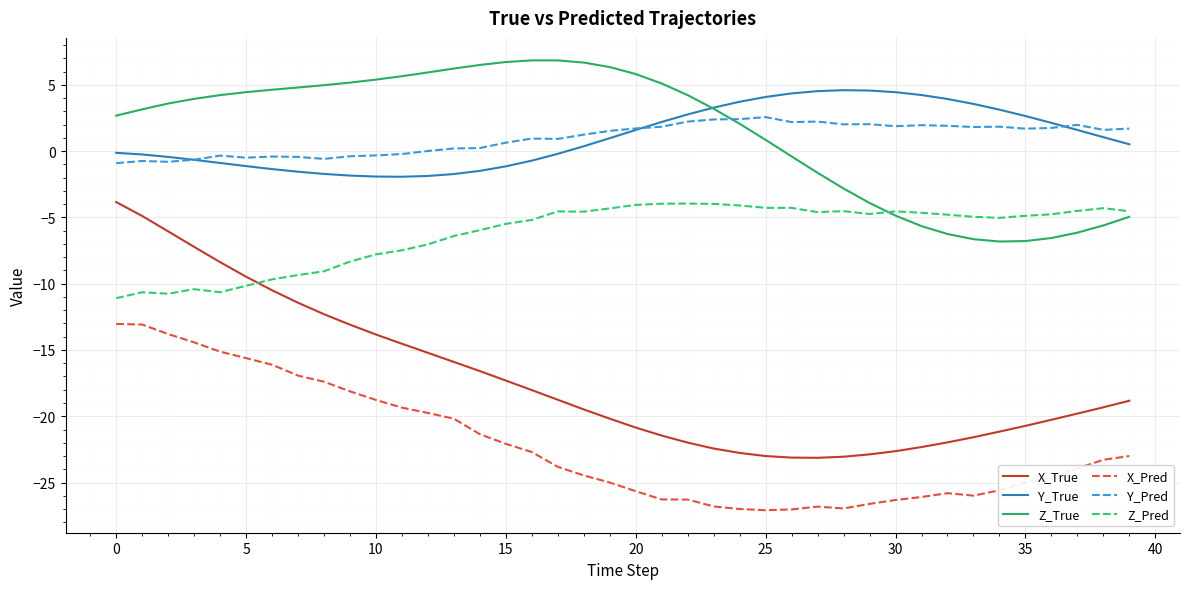

What is the greatest value displayed?

6.8